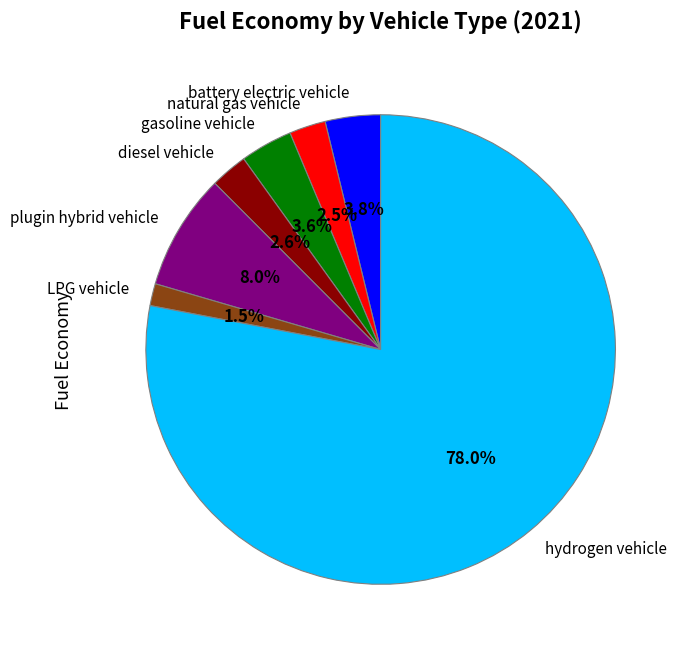

Which category has the biggest portion of the pie?

hydrogen vehicle